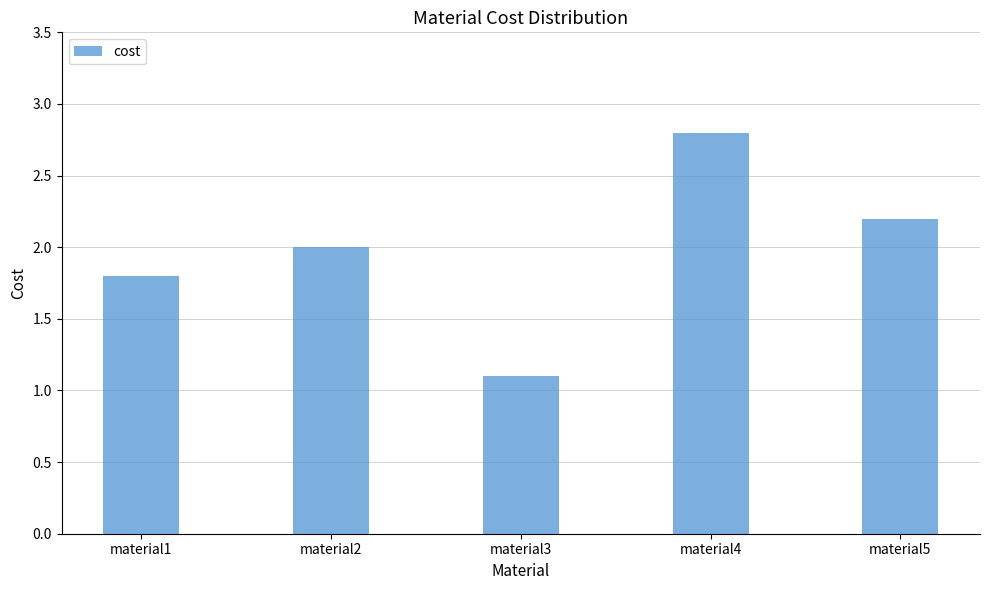

Are the bars horizontal?

No